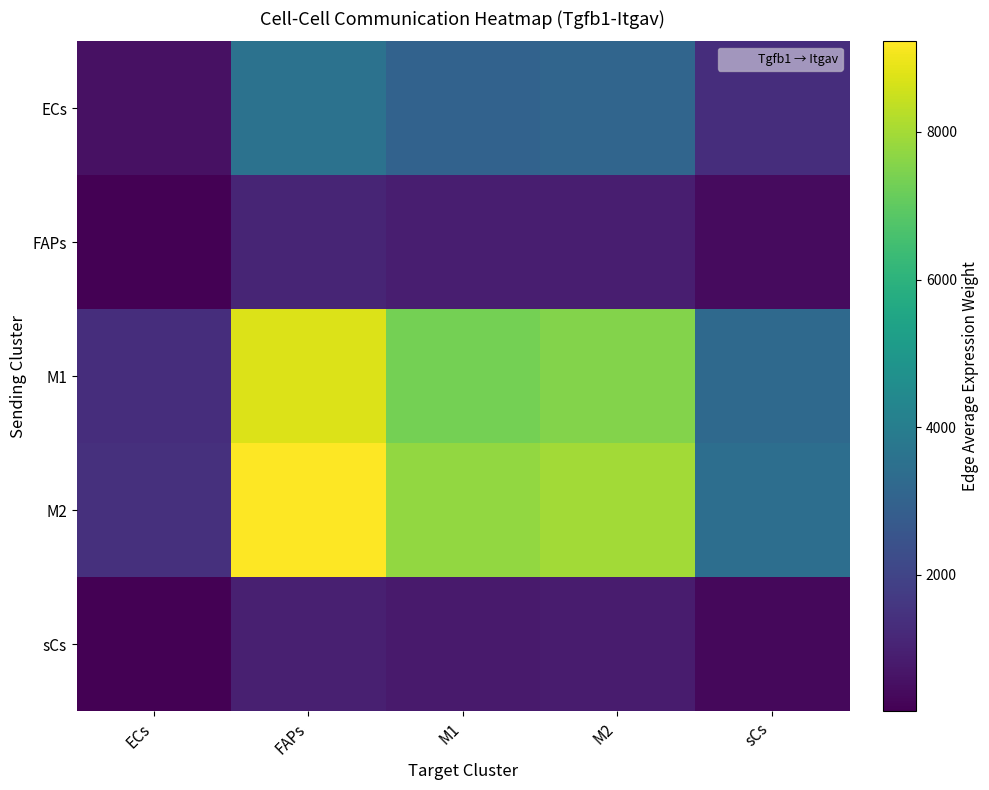

List the series in order of their peak value, lowest first.

sCs, FAPs, ECs, M1, M2